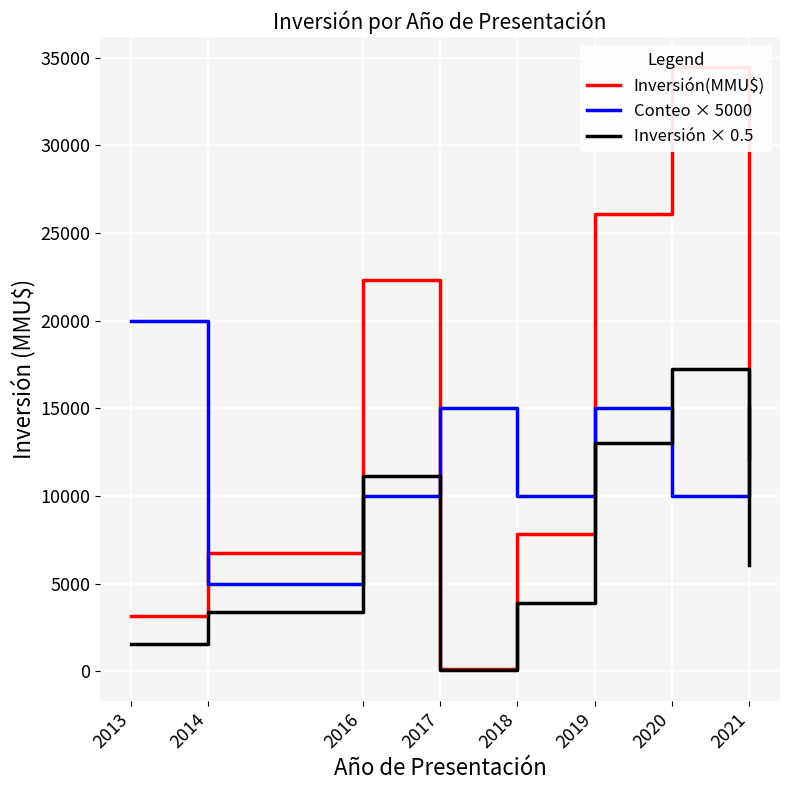

What is the sum of all Conteo × 5000 values?

100000